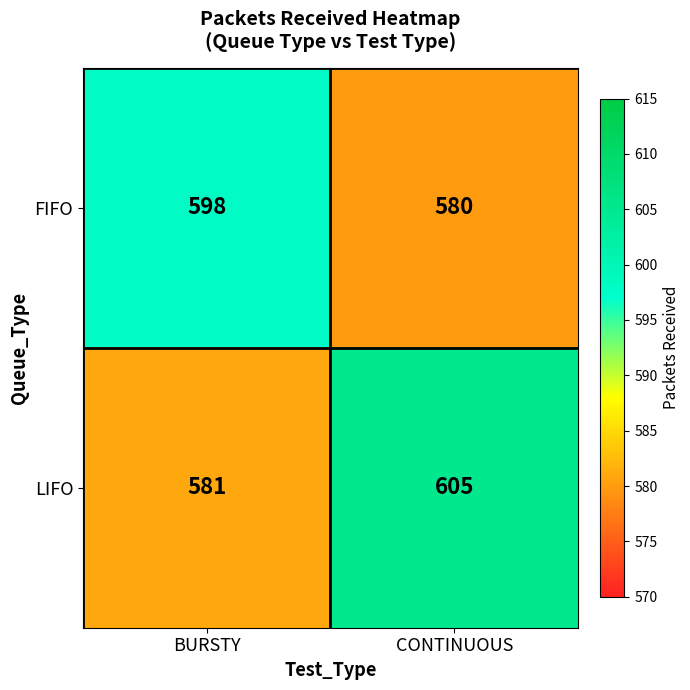

Which series has the largest total across all categories?

LIFO